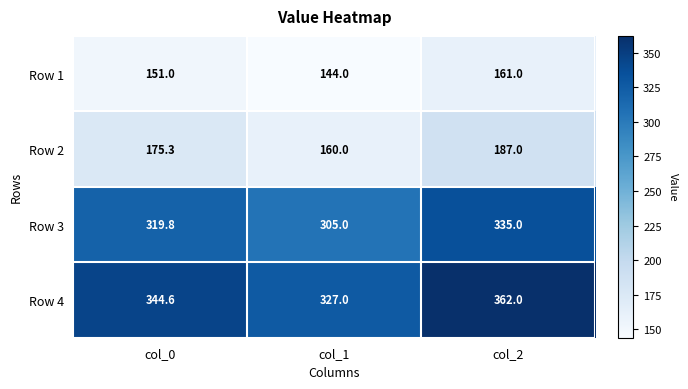

What is the average value of the Row 2 series?

174.1